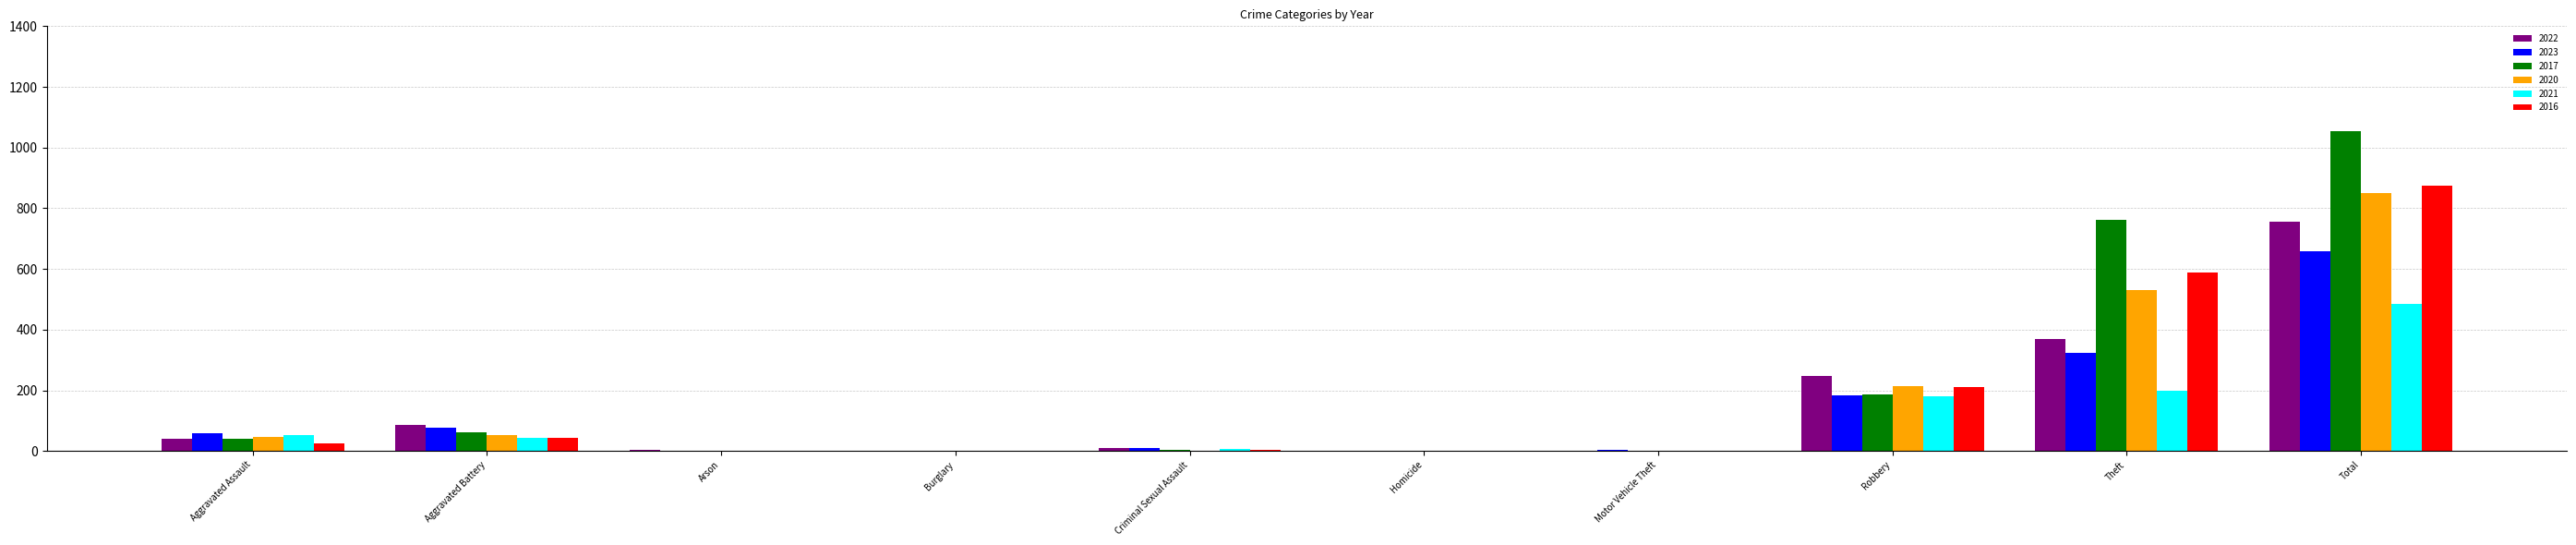

Count the number of data series in this chart.

6